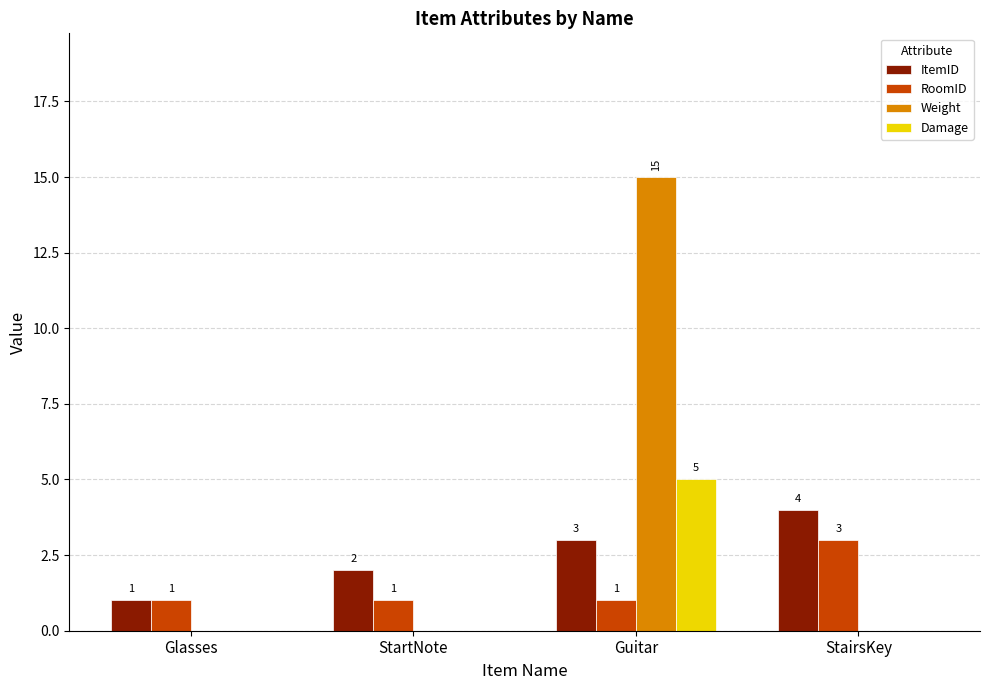

How many groups of bars are there?

4